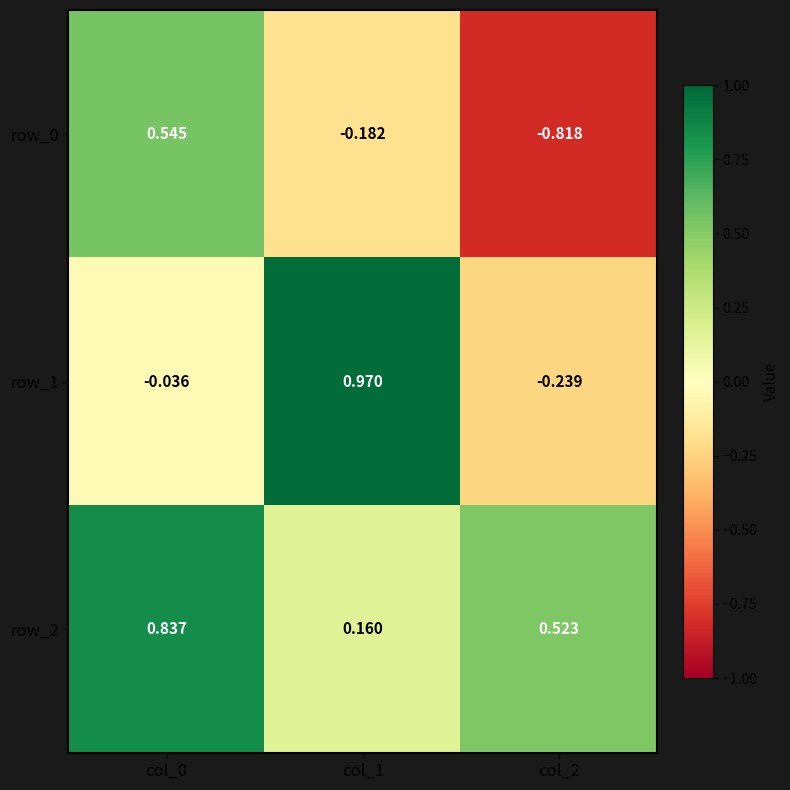

What is the total value across all series at col_0?

1.3